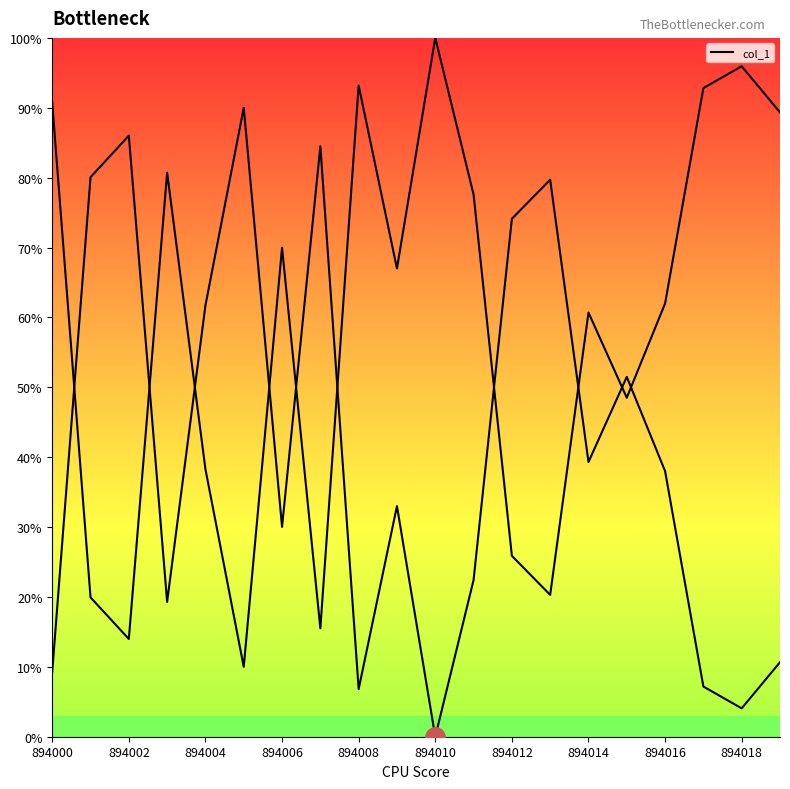

List the labels in order of value, smallest first.

894005, 894002, 894007, 894001, 894013, 894012, 894004, 894015, 894014, 894016, 894009, 894006, 894011, 894003, 894019, 894000, 894017, 894008, 894018, 894010